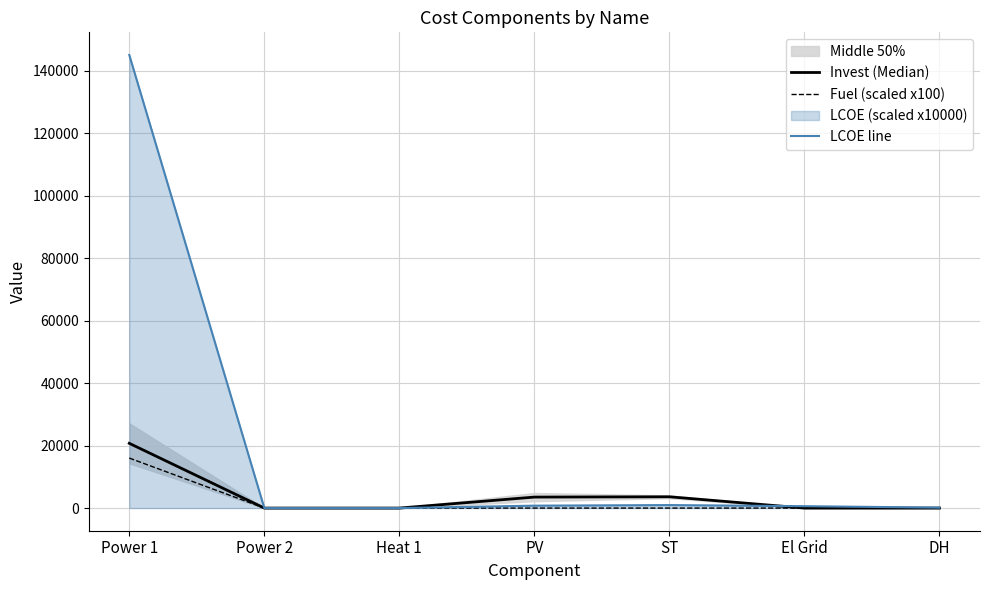

Between Power 2 and DH, which series saw the biggest shift?

LCOE line